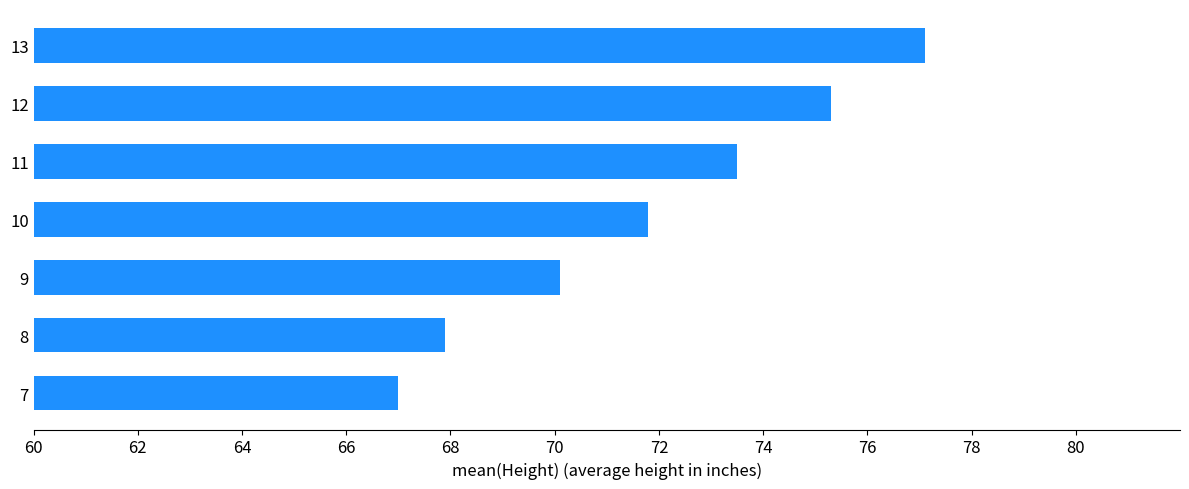

How many bars are there in total?

7